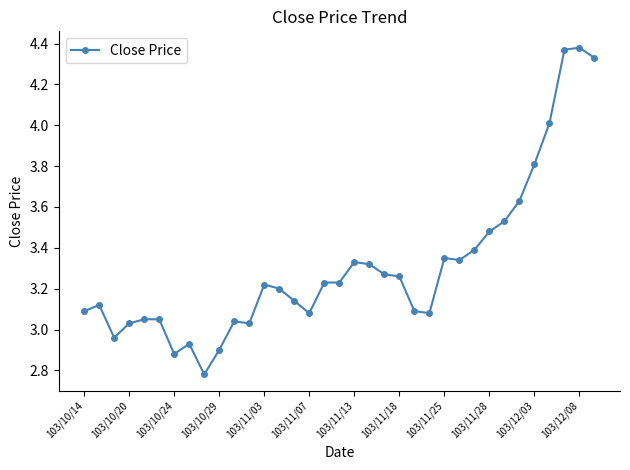

True or false: the data has more than 0 interior local peaks.

True